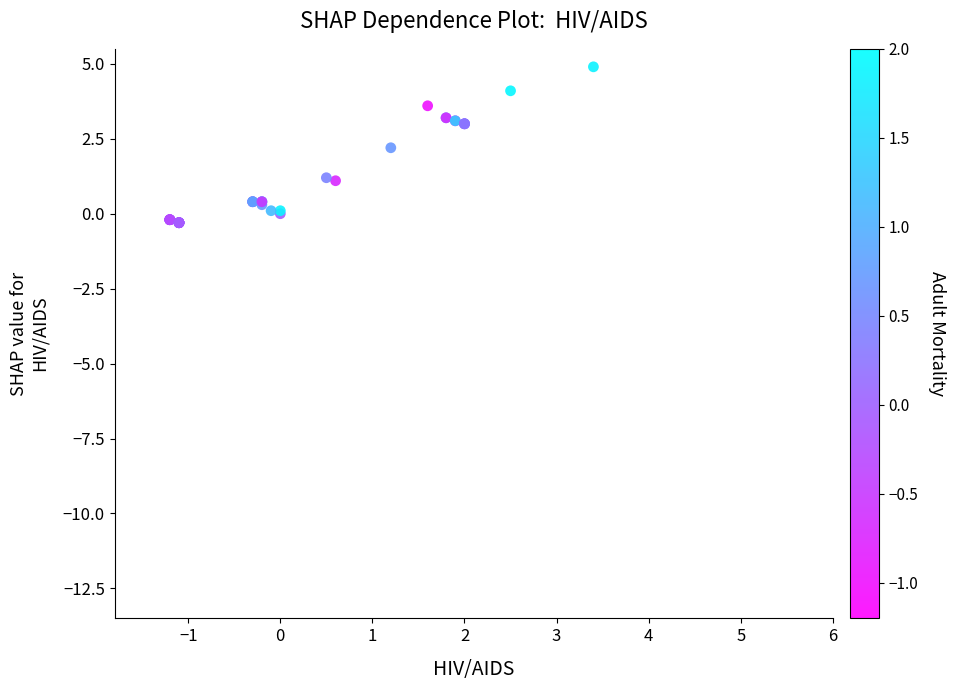

What Y value in the scatter plot is closest to 2?

2.2